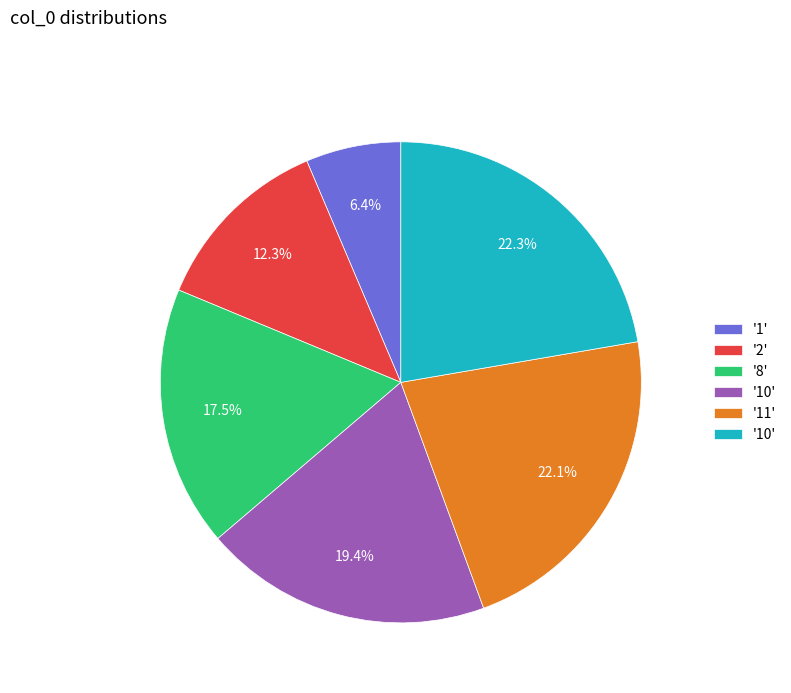

To the nearest percent, what is the average slice percentage?

17%